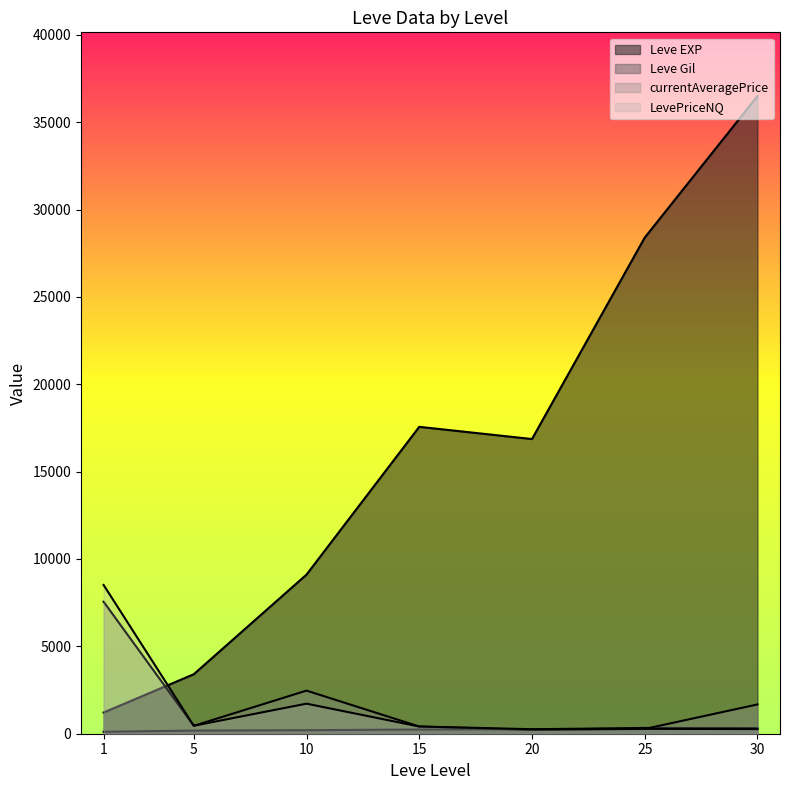

At which label is Leve Gil closest to 408?

25